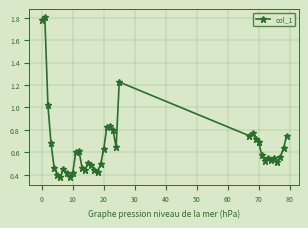

True or false: there are more than 0 points higher than both neighbors.

True